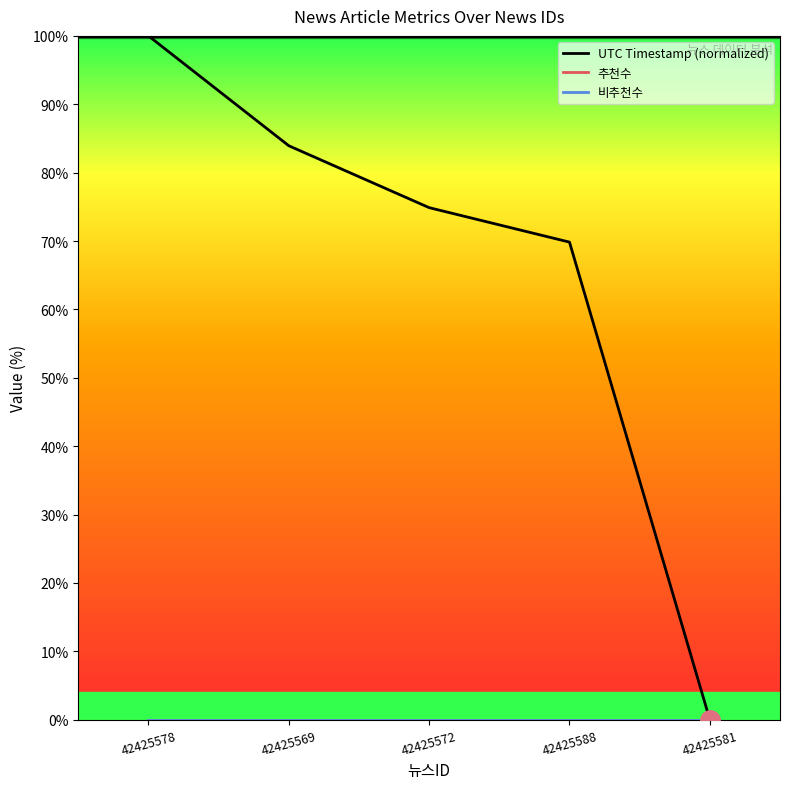

True or false: 비추천수 and UTC Timestamp (normalized) intersect in this chart.

False